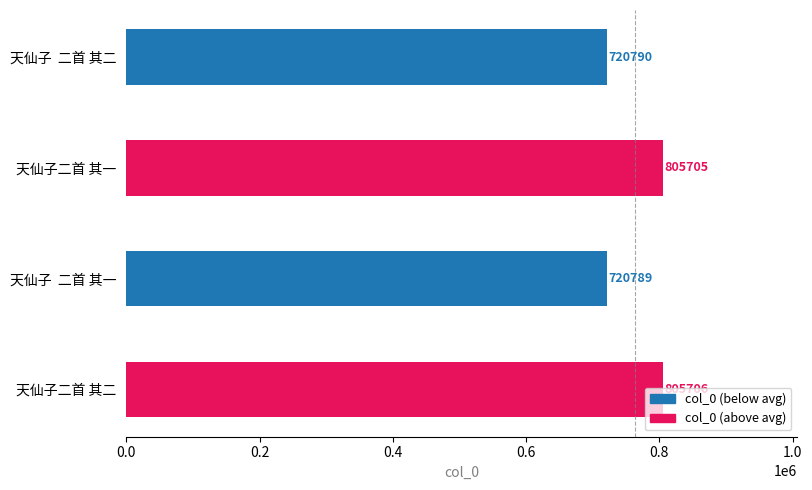

The value at 天仙子  二首 其一 is 720789. True or false?

True